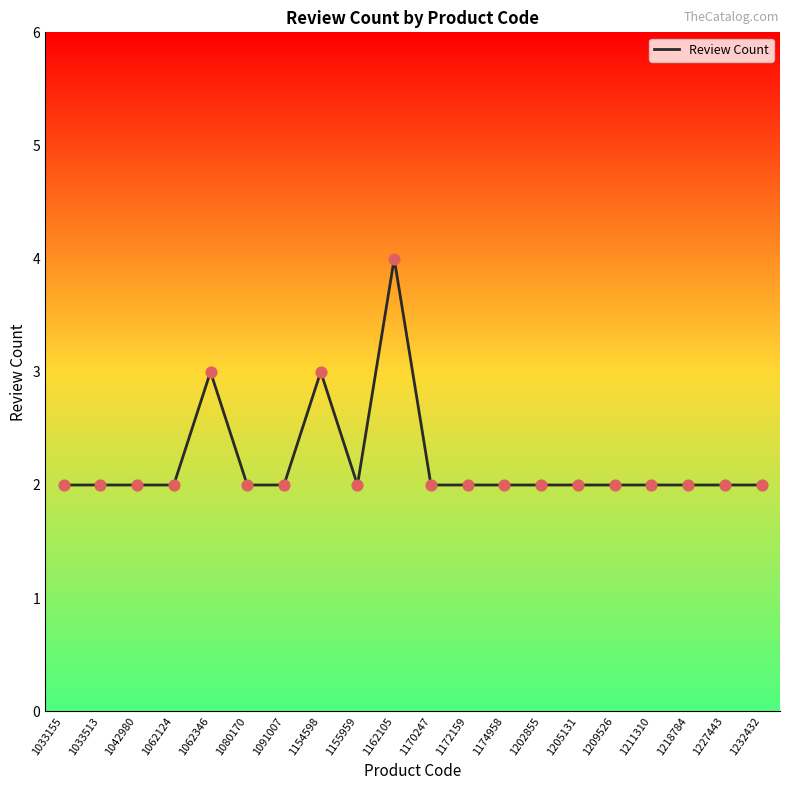

What is the change in value from 1062346 to 1202855?

-1